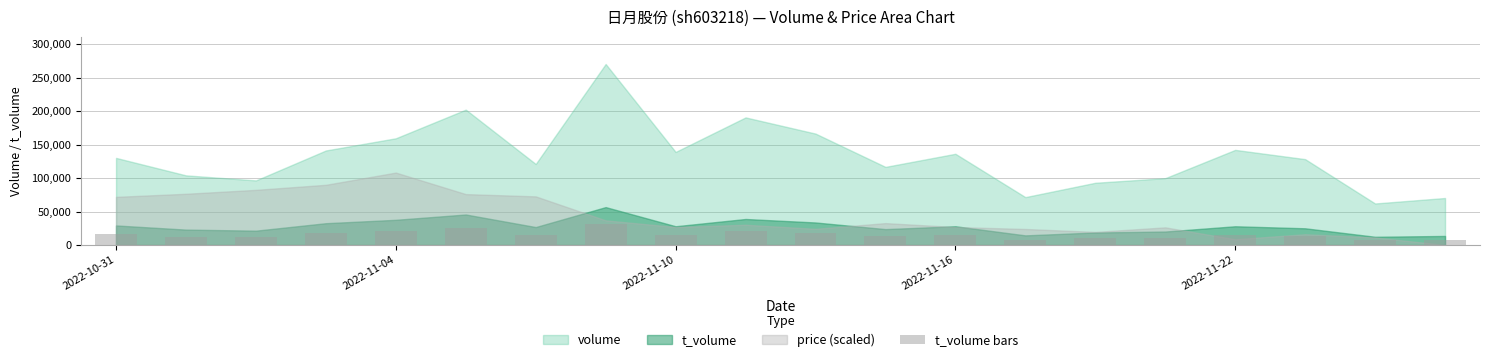

What is the maximum value shown in the chart?

31113.5